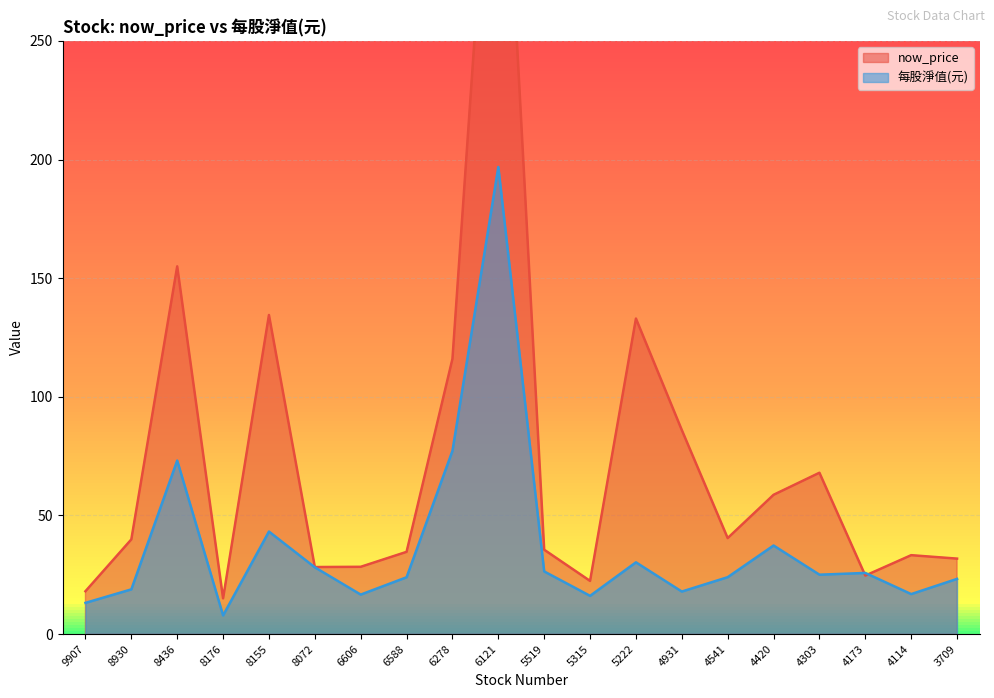

Count the number of data series in this chart.

2